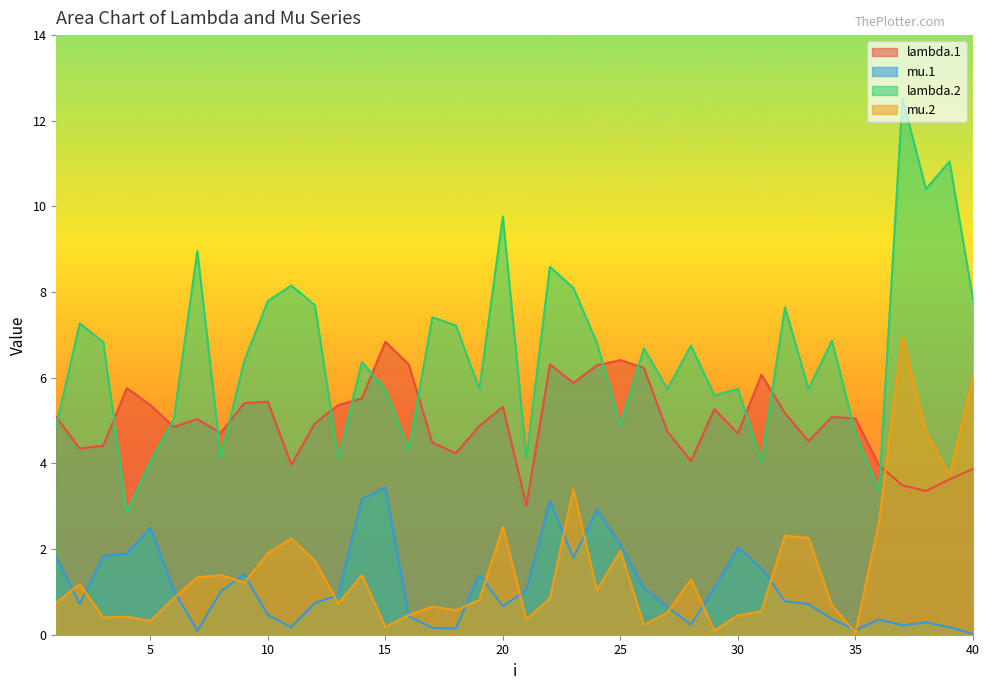

At which category is the sum across all series the highest?

37